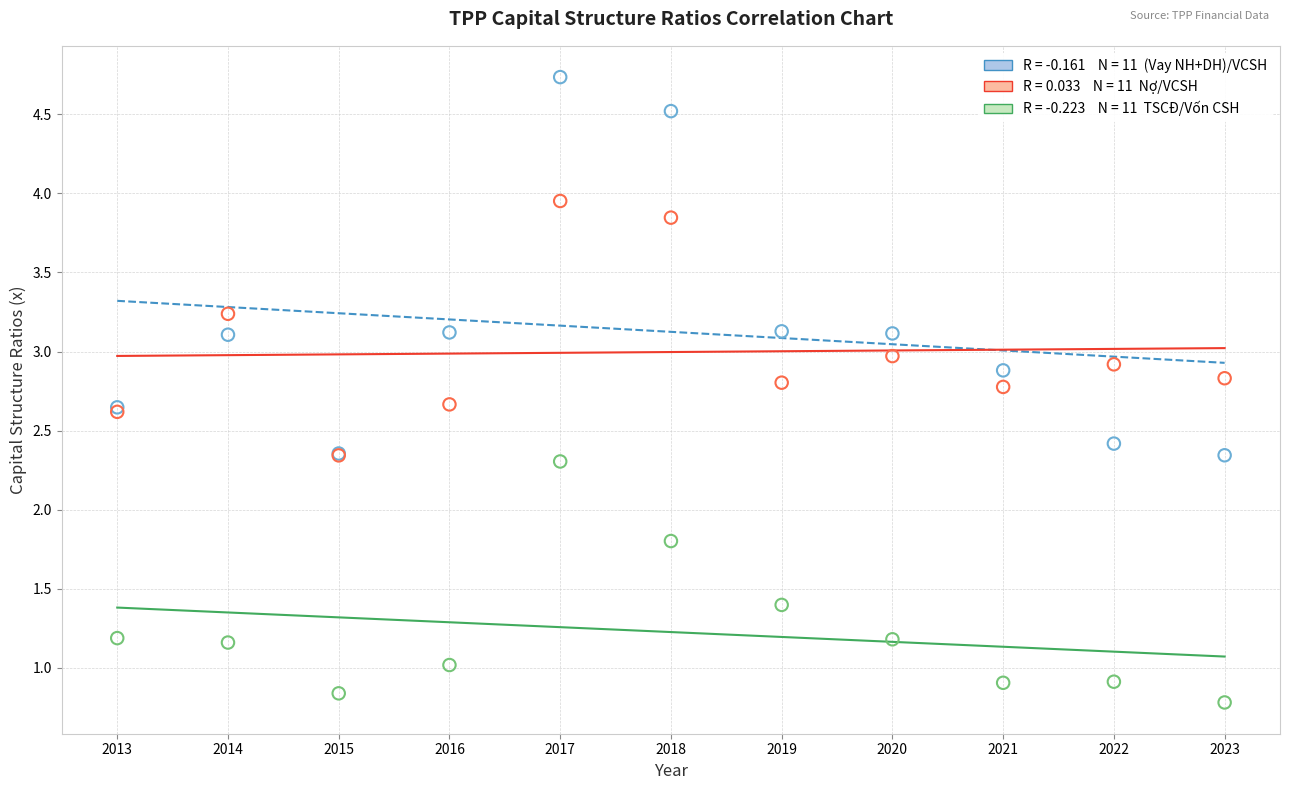

Across all series, what Y value is closest to 2?

1.8